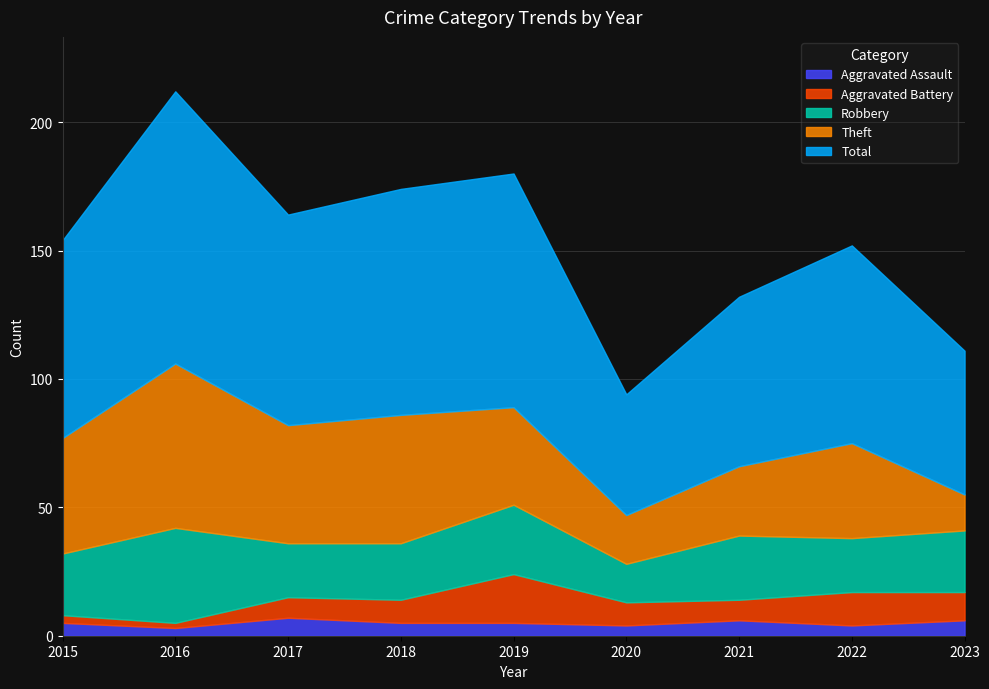

Which category has the highest value in the Theft series?

2016